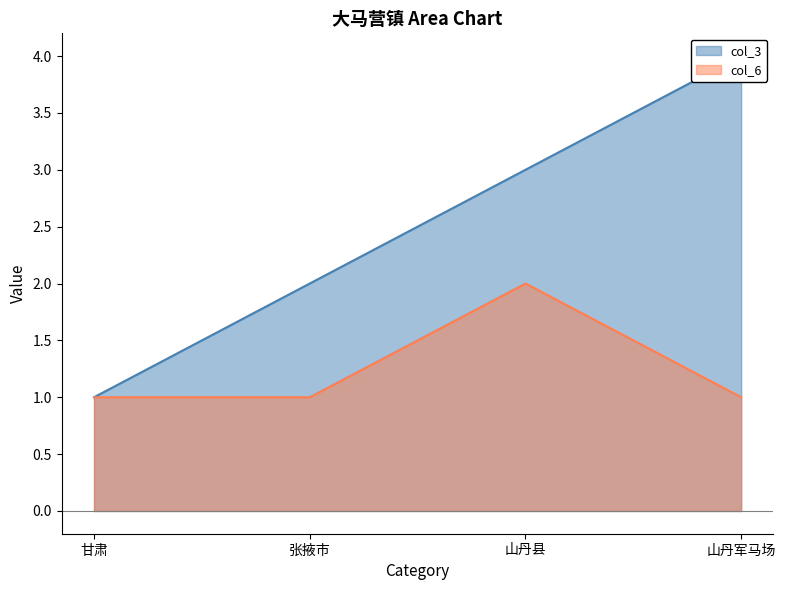

Count the col_6 values in the range 1 to 2.

4